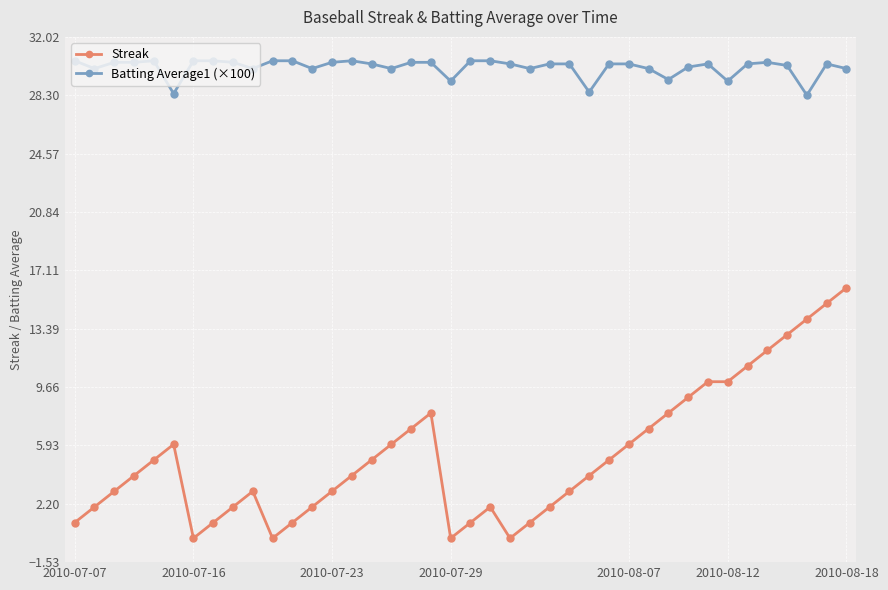

What is the sum of all Batting Average1 (×100) values?

1203.2